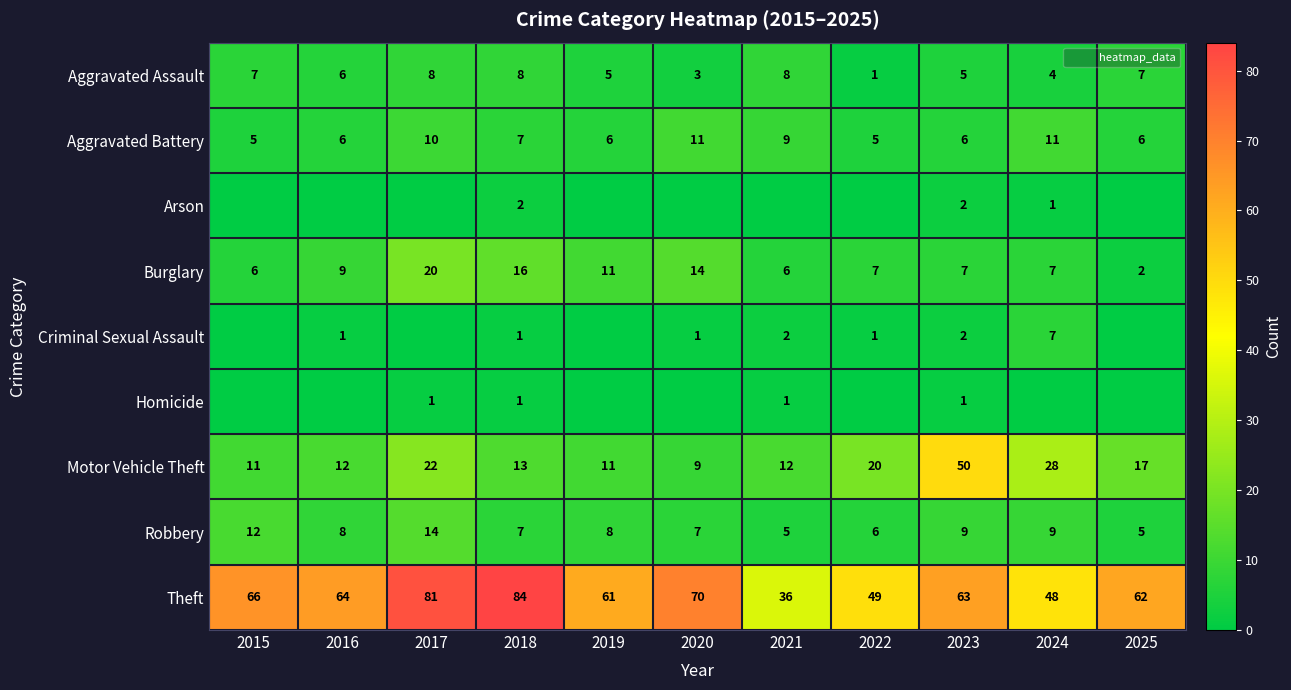

What is the spread (max minus min) of values at 2016?

64